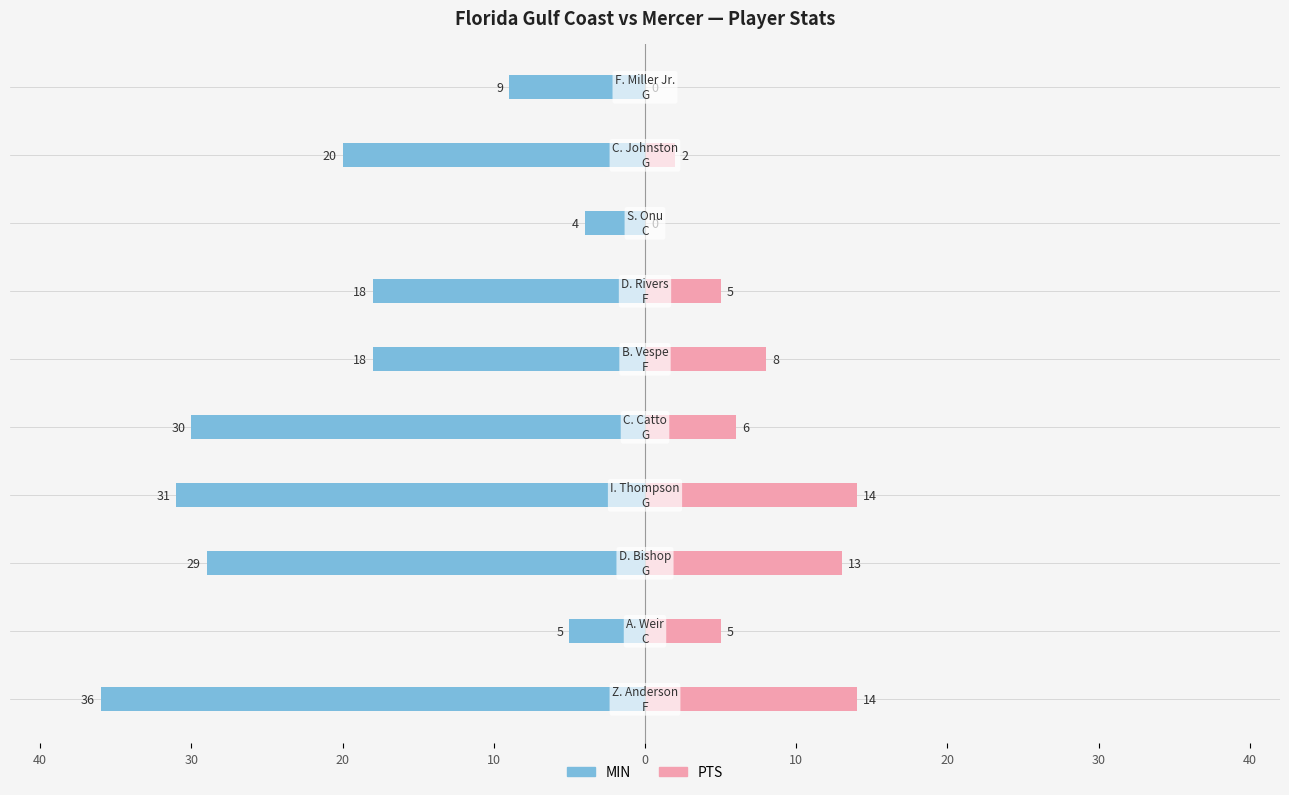

What is the difference between the highest and lowest values at 9?

9